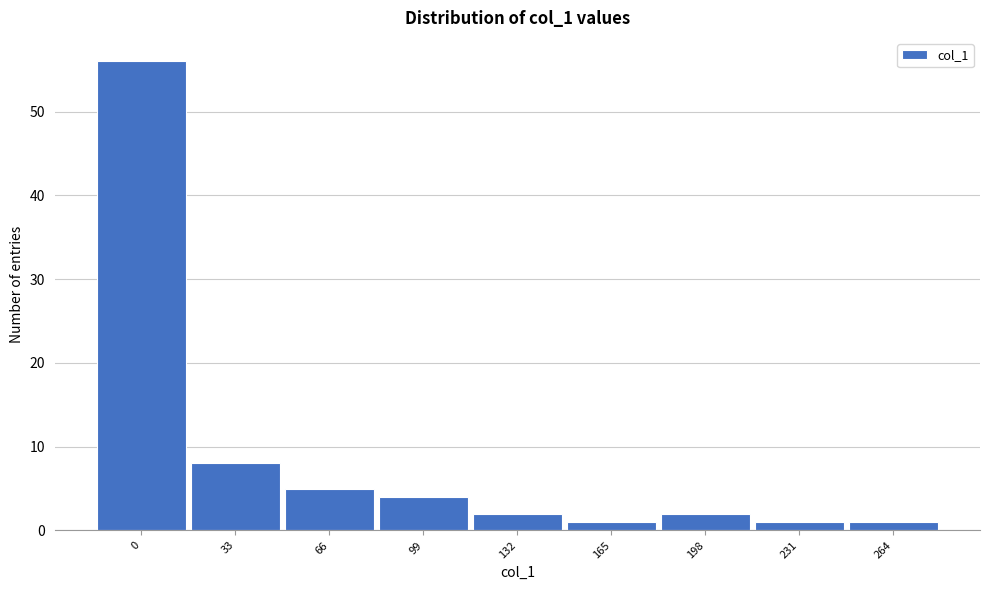

Reading left to right, transcribe all the data shown in this chart.

0=56	33=8	66=5	99=4	132=2	165=1	198=2	231=1	264=1